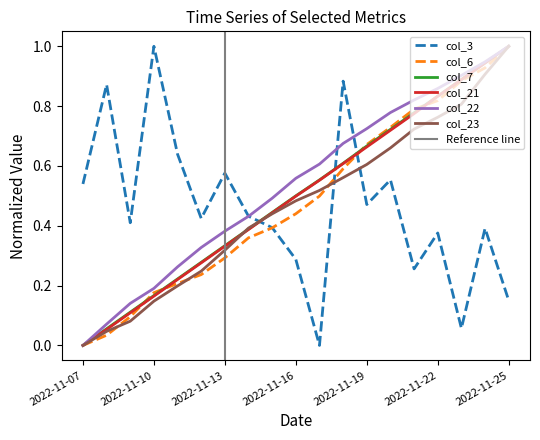

Reading left to right, extract all data points from this chart.

col_3: 0.5	0.9	0.4	1.0	0.6	0.4	0.6	0.4	0.4	0.3	0.0	0.9	0.5	0.6	0.3	0.4	0.1	0.4	0.2
col_6: 0.0	0.0	0.1	0.2	0.2	0.2	0.3	0.4	0.4	0.4	0.5	0.6	0.7	0.7	0.8	0.8	0.9	0.9	1.0
col_7: 0.0	0.1	0.1	0.2	0.2	0.3	0.3	0.4	0.4	0.5	0.6	0.6	0.7	0.7	0.8	0.8	0.9	0.9	1.0
col_21: 0.0	0.1	0.1	0.2	0.2	0.3	0.3	0.4	0.4	0.5	0.6	0.6	0.7	0.7	0.8	0.8	0.9	0.9	1.0
col_22: 0.0	0.1	0.1	0.2	0.3	0.3	0.4	0.4	0.5	0.6	0.6	0.7	0.7	0.8	0.8	0.9	0.9	0.9	1.0
col_23: 0.0	0.0	0.1	0.1	0.2	0.2	0.3	0.4	0.4	0.5	0.5	0.6	0.6	0.7	0.7	0.8	0.8	0.9	1.0